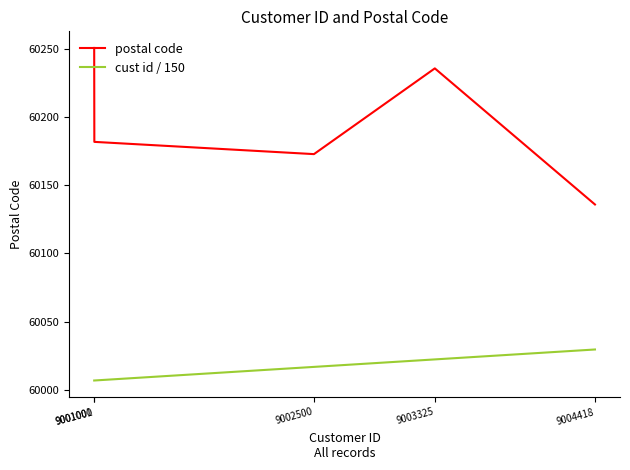

What is the difference between the highest and lowest values at 9002500?

156.3